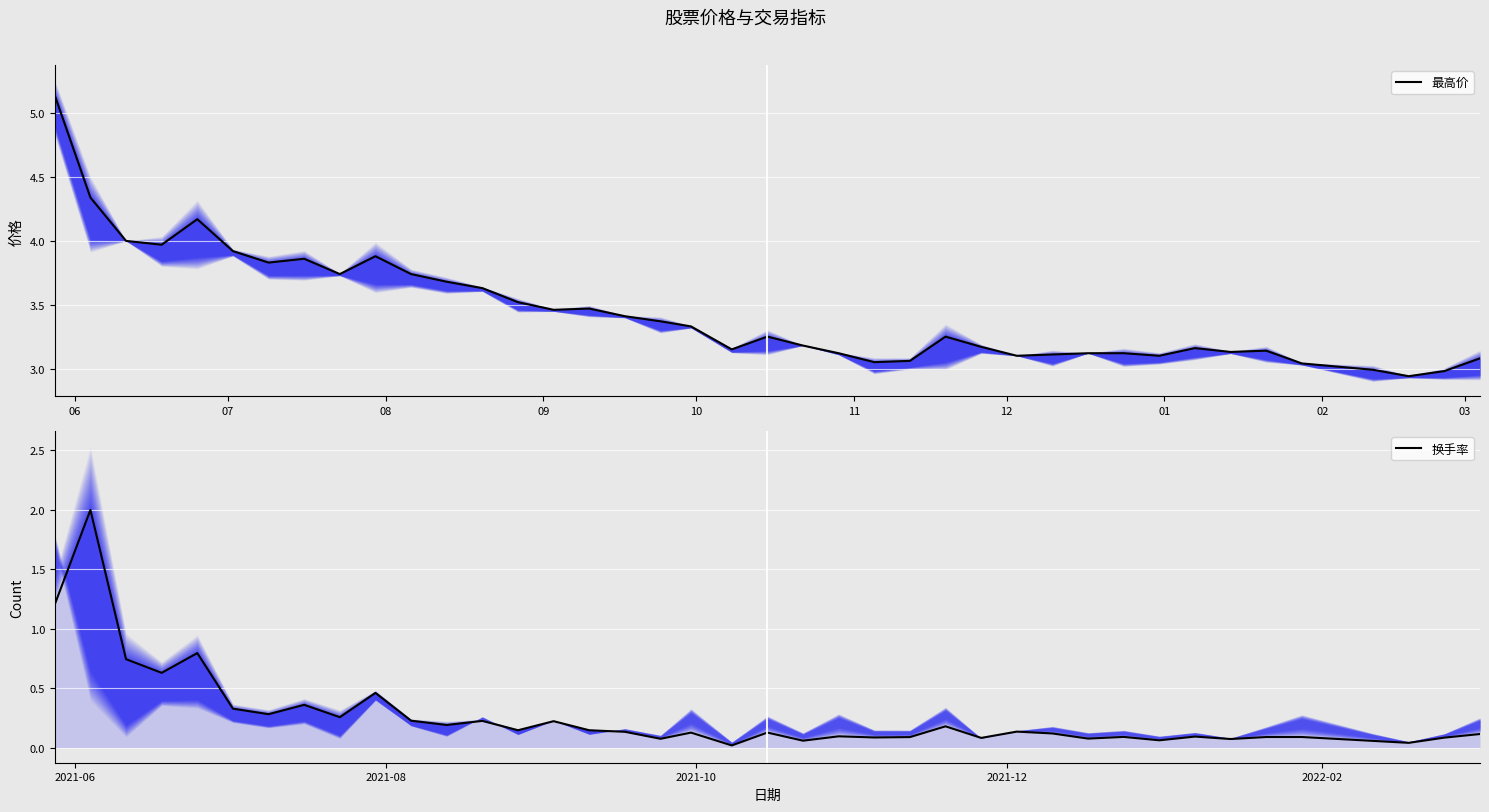

Reading left to right, extract all data points from this chart.

最高价: 5.1	4.3	4.0	4.0	4.2	3.9	3.8	3.9	3.7	3.9	3.7	3.7	3.6	3.5	3.5	3.5	3.4	3.4	3.3	3.1	3.2	3.2	3.1	3.0	3.1	3.2	3.2	3.1	3.1	3.1	3.1	3.1	3.2	3.1	3.1	3.0	3.0	2.9	3.0	3.1
换手率: 1.2	2.0	0.7	0.6	0.8	0.3	0.3	0.4	0.3	0.5	0.2	0.2	0.2	0.1	0.2	0.1	0.1	0.1	0.1	0.0	0.1	0.1	0.1	0.1	0.1	0.2	0.1	0.1	0.1	0.1	0.1	0.1	0.1	0.1	0.1	0.1	0.1	0.0	0.1	0.1